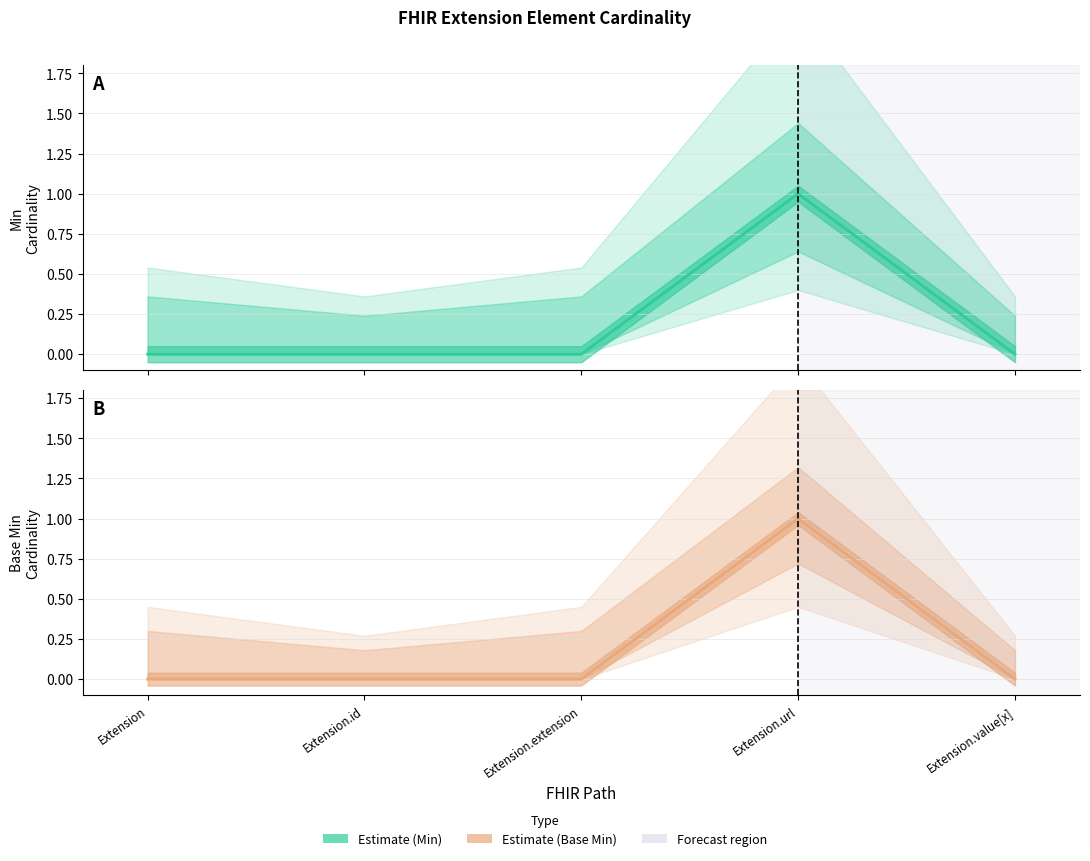

What is the value of the Estimate point at the 4th from the left?

1